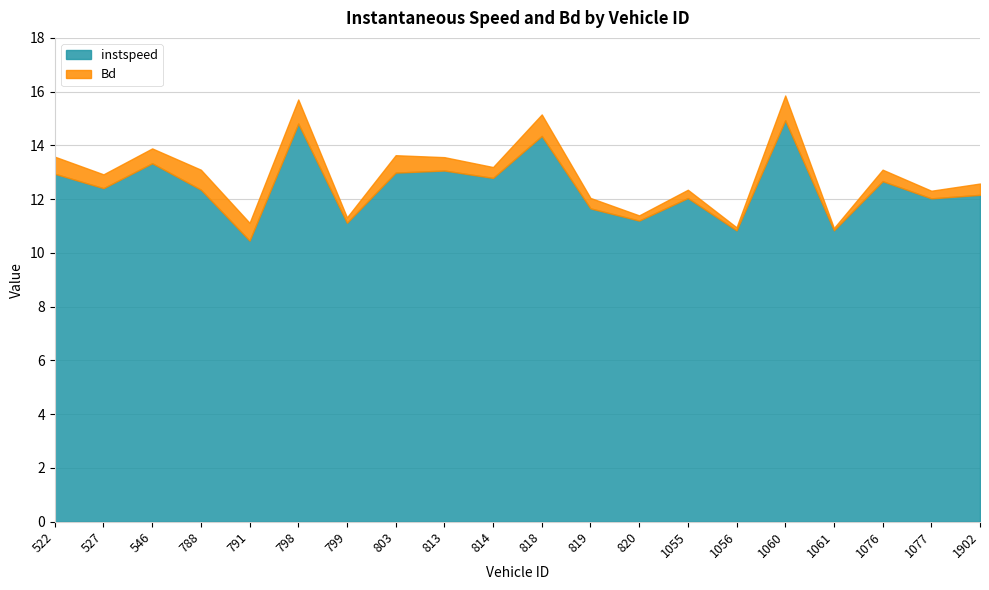

At which category does instspeed reach its first local valley?

527